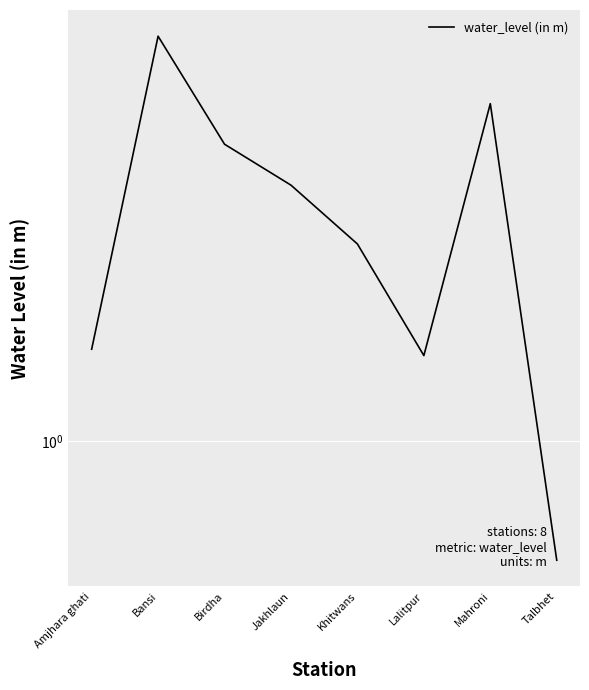

What is the difference between the maximum and minimum values?

7.1